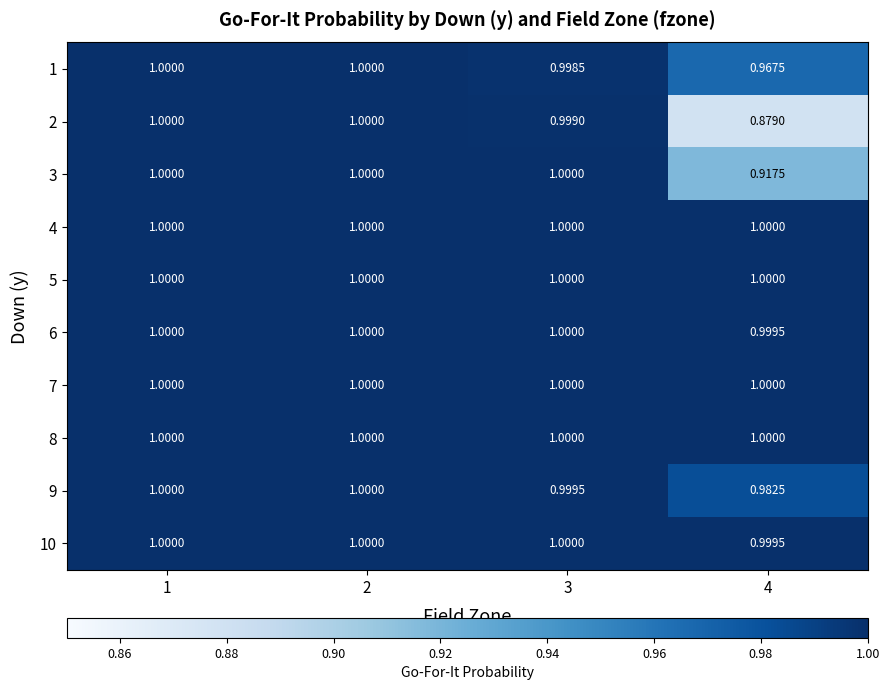

Is the value of 9 at 3 greater than the value of 3 at 2?

No